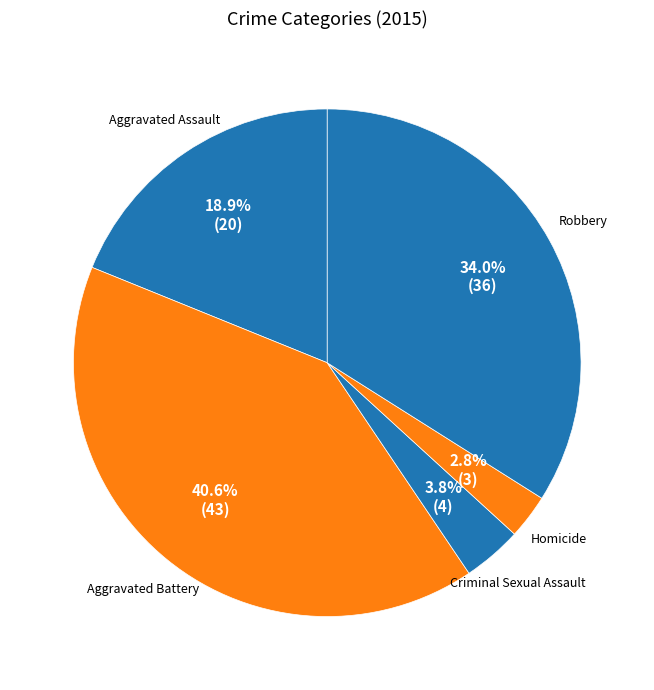

Which category has the biggest portion of the pie?

Aggravated Battery